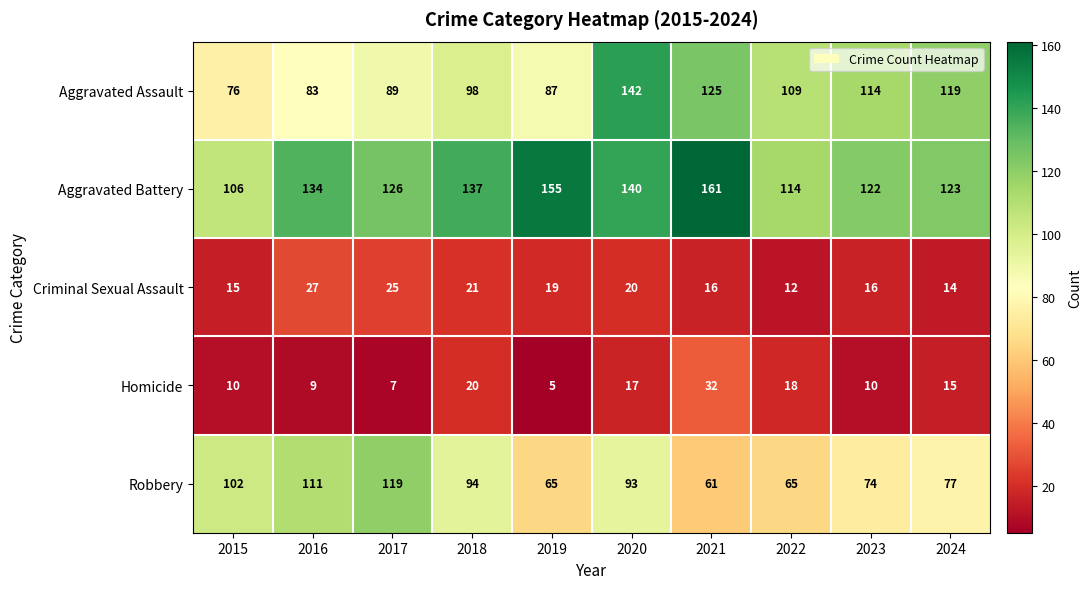

What is the difference between the maximum and minimum values in the Criminal Sexual Assault series?

15